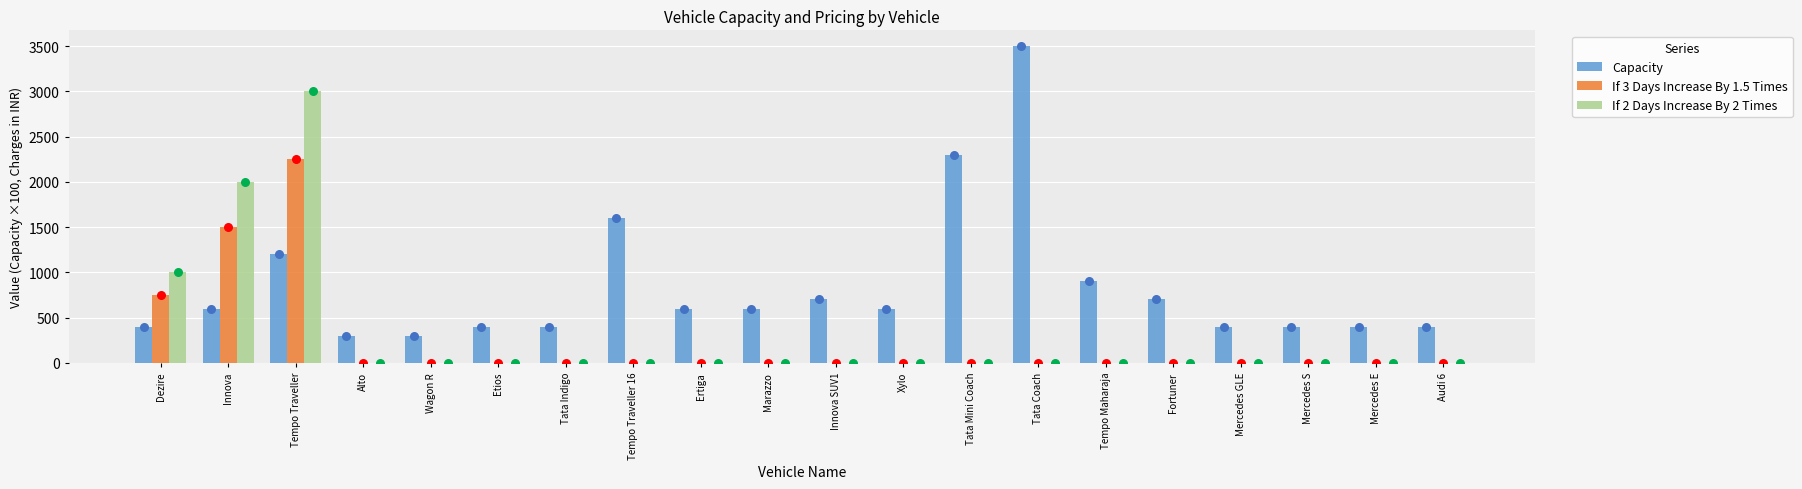

At how many categories does at least one series exceed 2088?

3